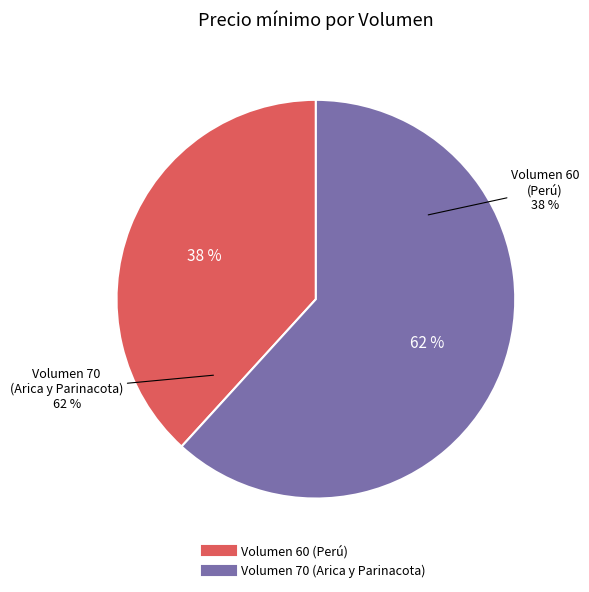

Between Volumen 70 (Arica y Parinacota) and Volumen 60 (Perú), which is larger?

Volumen 70 (Arica y Parinacota)